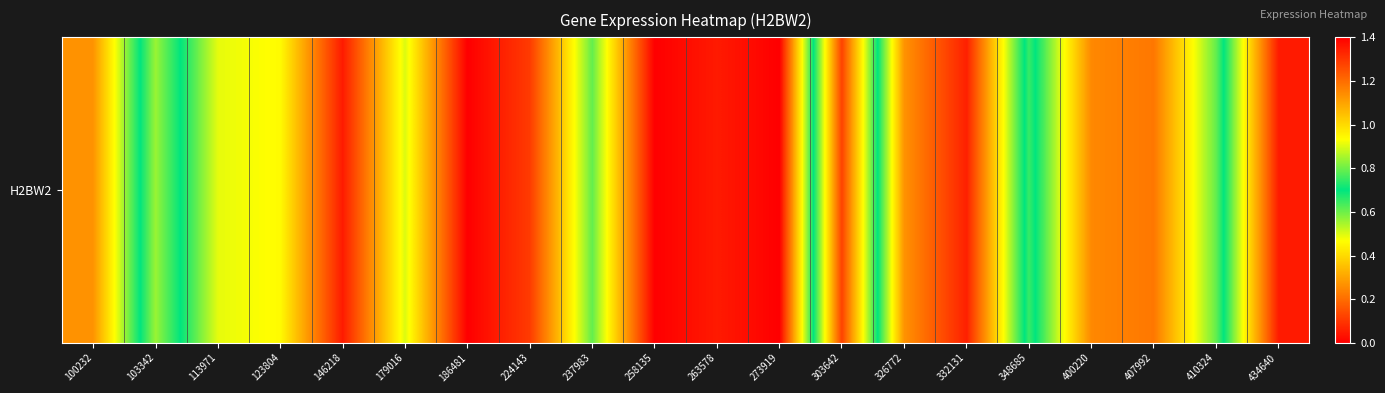

List the labels in order of value, largest first.

434640, 303642, 103342, 348685, 237983, 410324, 179016, 113971, 123804, 100232, 326772, 400220, 407992, 224143, 332131, 146218, 263578, 186481, 258135, 273919